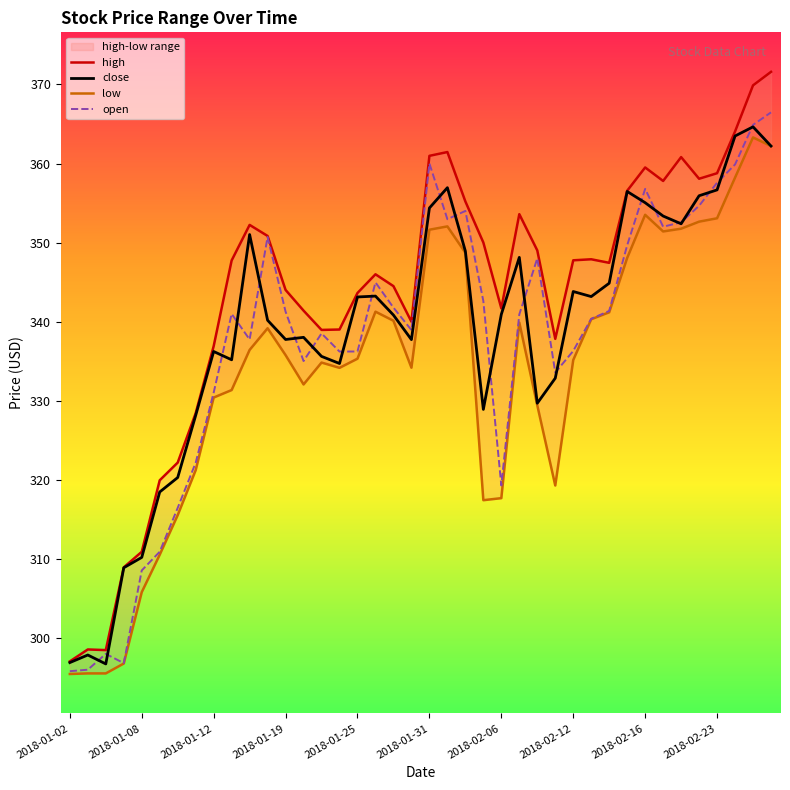

The value of open at 34 is 352.6. True or false?

True